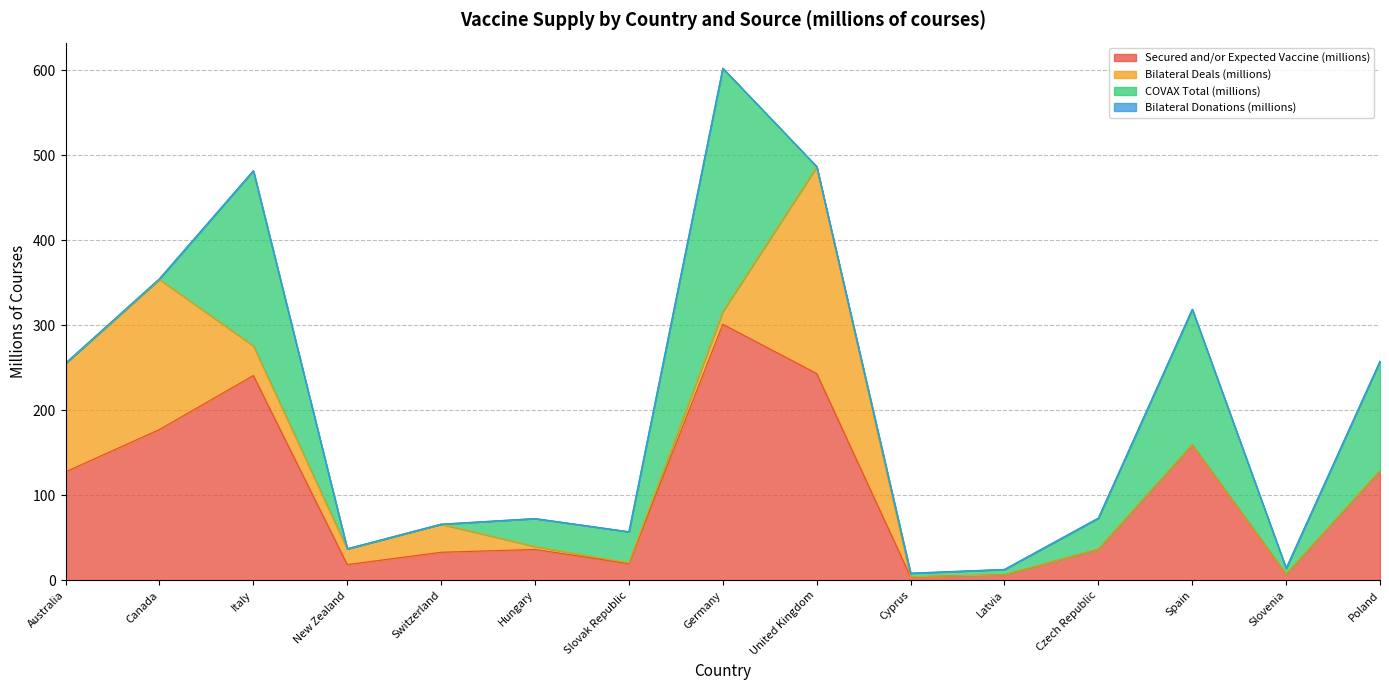

True or false: Bilateral Deals (millions) and Bilateral Donations (millions) cross at least once.

True